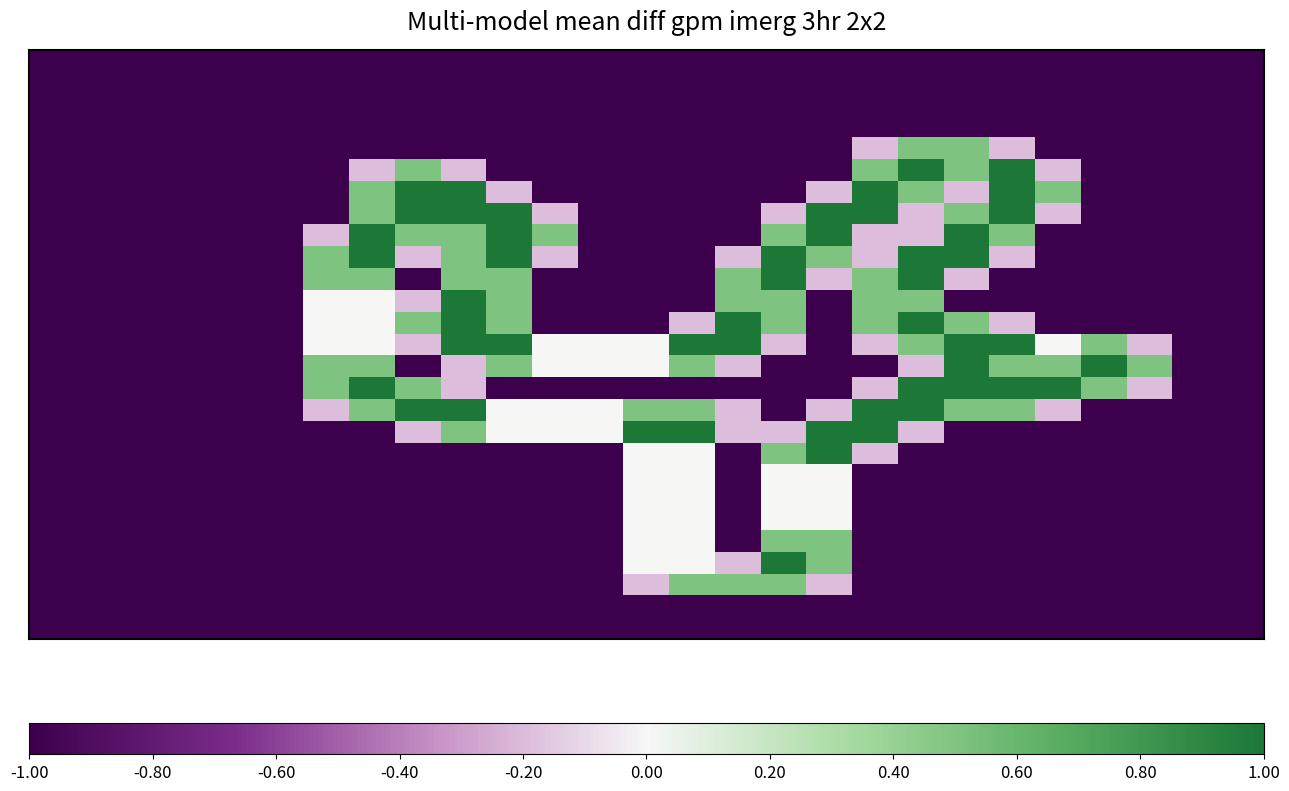

At which category is the sum across all series the highest?

19